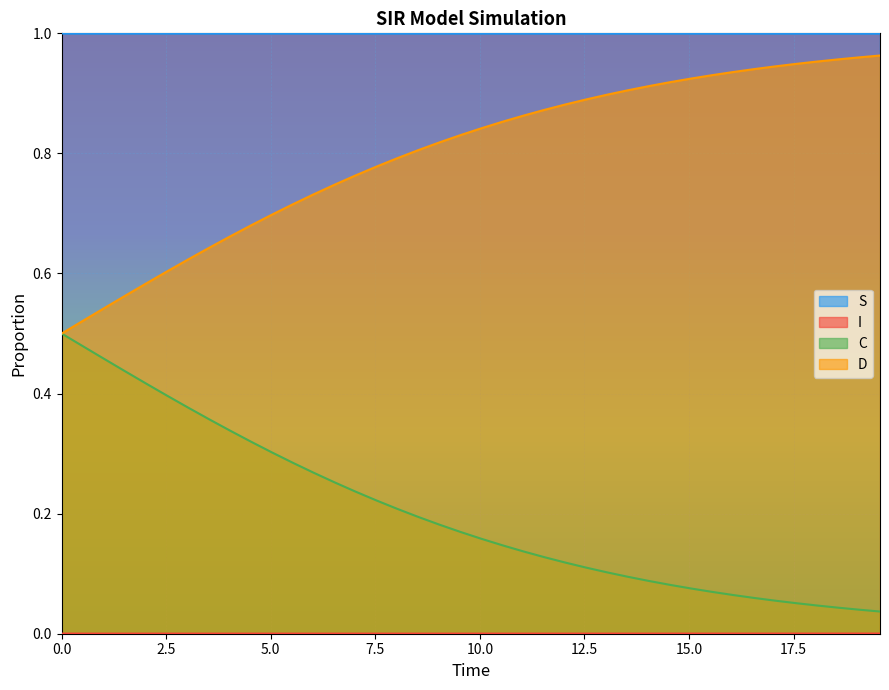

Count the number of categories in the chart.

40